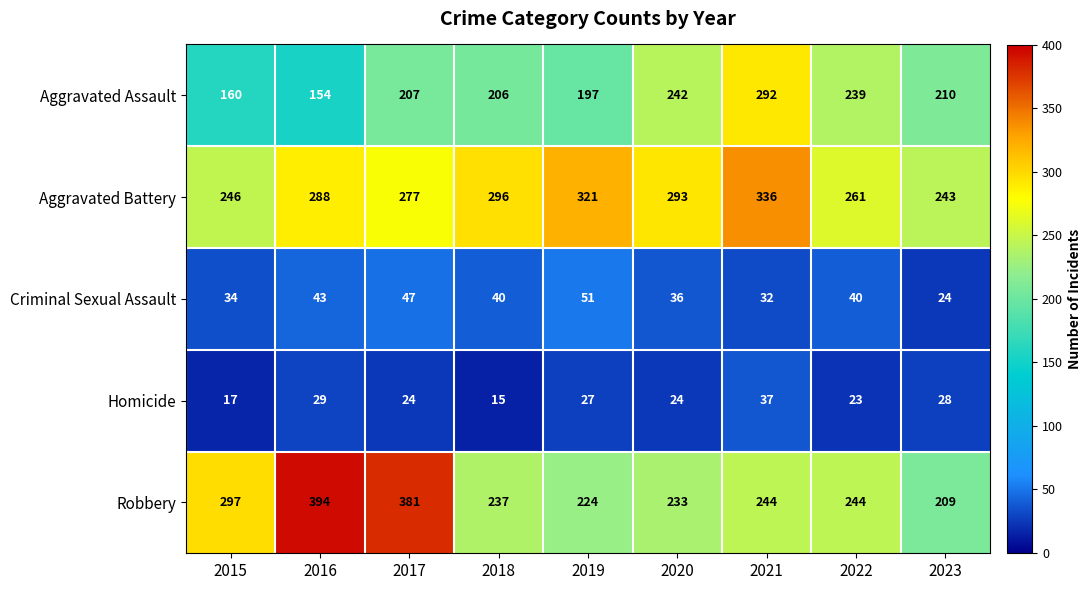

True or false: Aggravated Assault has a value of 393 at 2022.

False